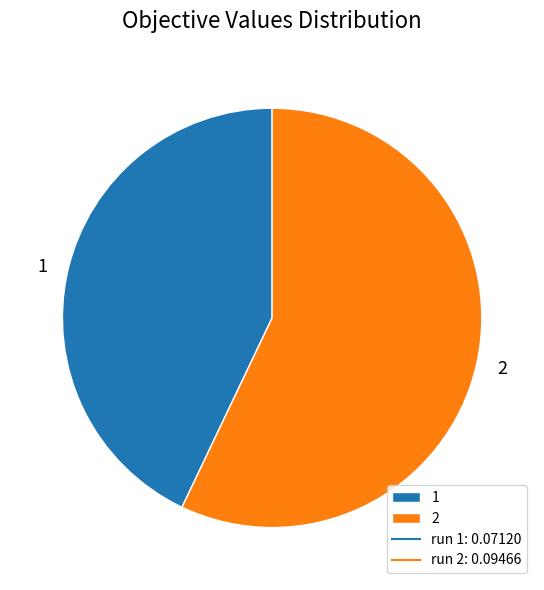

Do 2 and 1 together represent more than half of the pie?

Yes